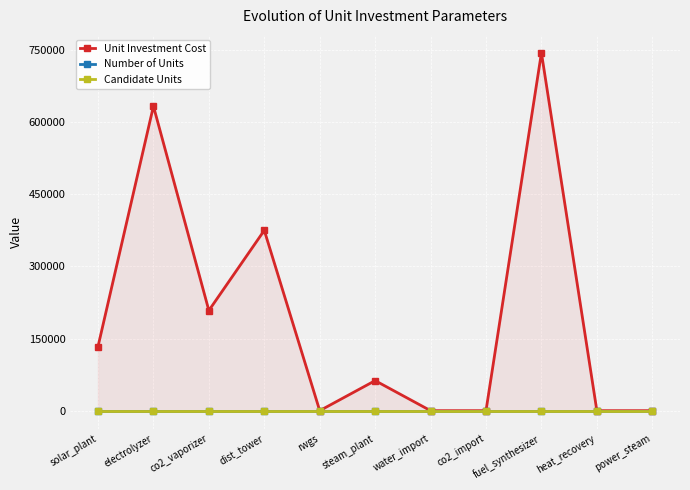

In Unit Investment Cost, how many points are lower than both neighbors (excluding endpoints)?

2